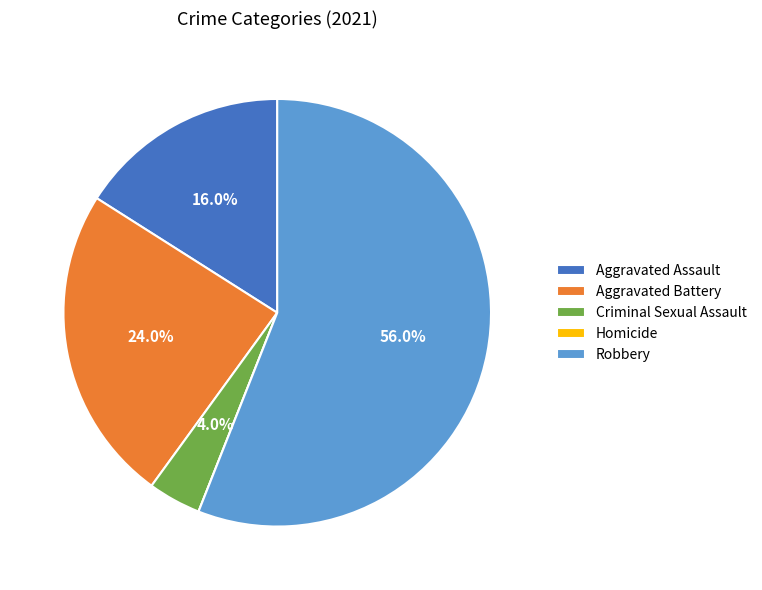

Do Aggravated Assault and Criminal Sexual Assault together represent more than half of the pie?

No